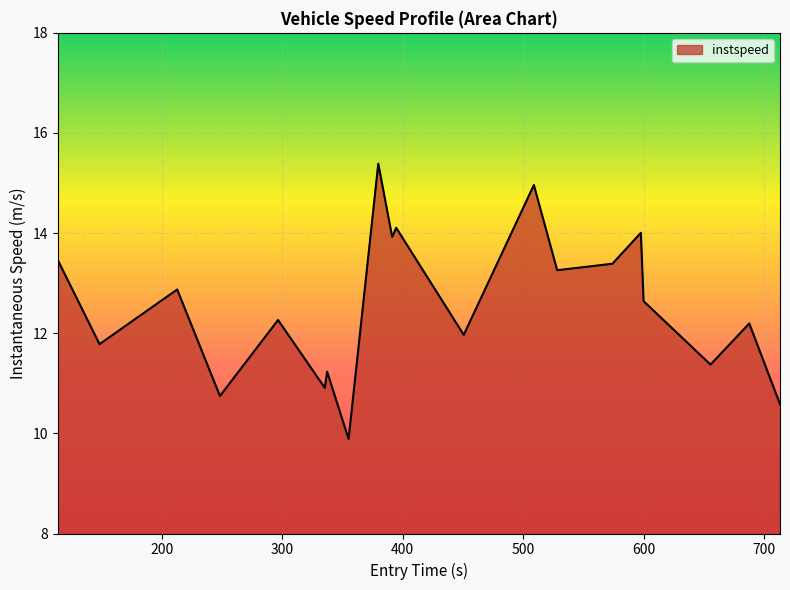

What is the maximum value shown in the chart?

15.4